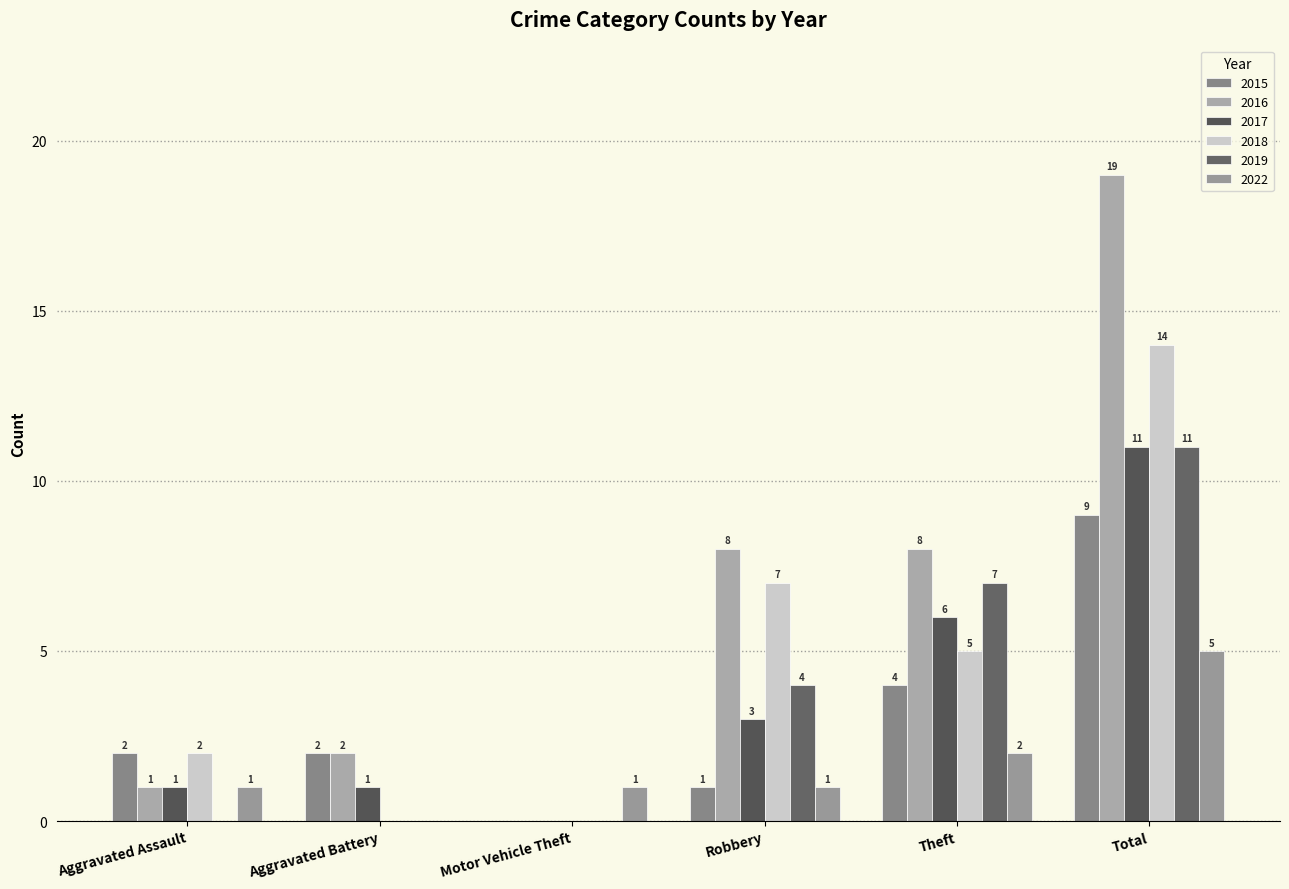

What is the difference between the second highest and second lowest values in the 2018 series?

7